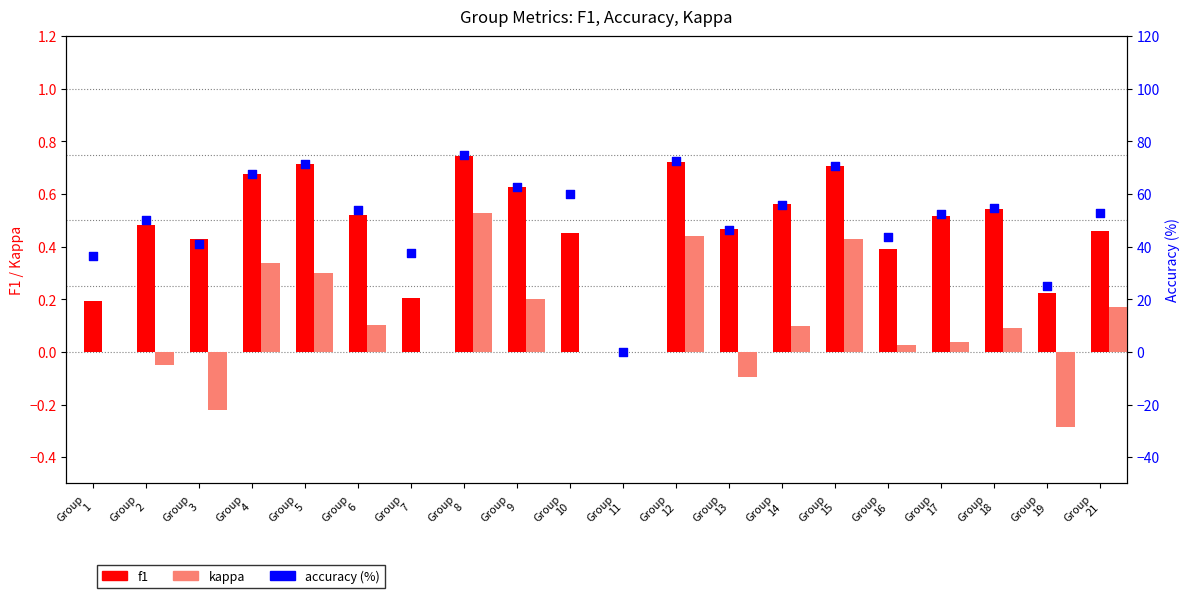

At which category is the sum across all series the highest?

Group
8